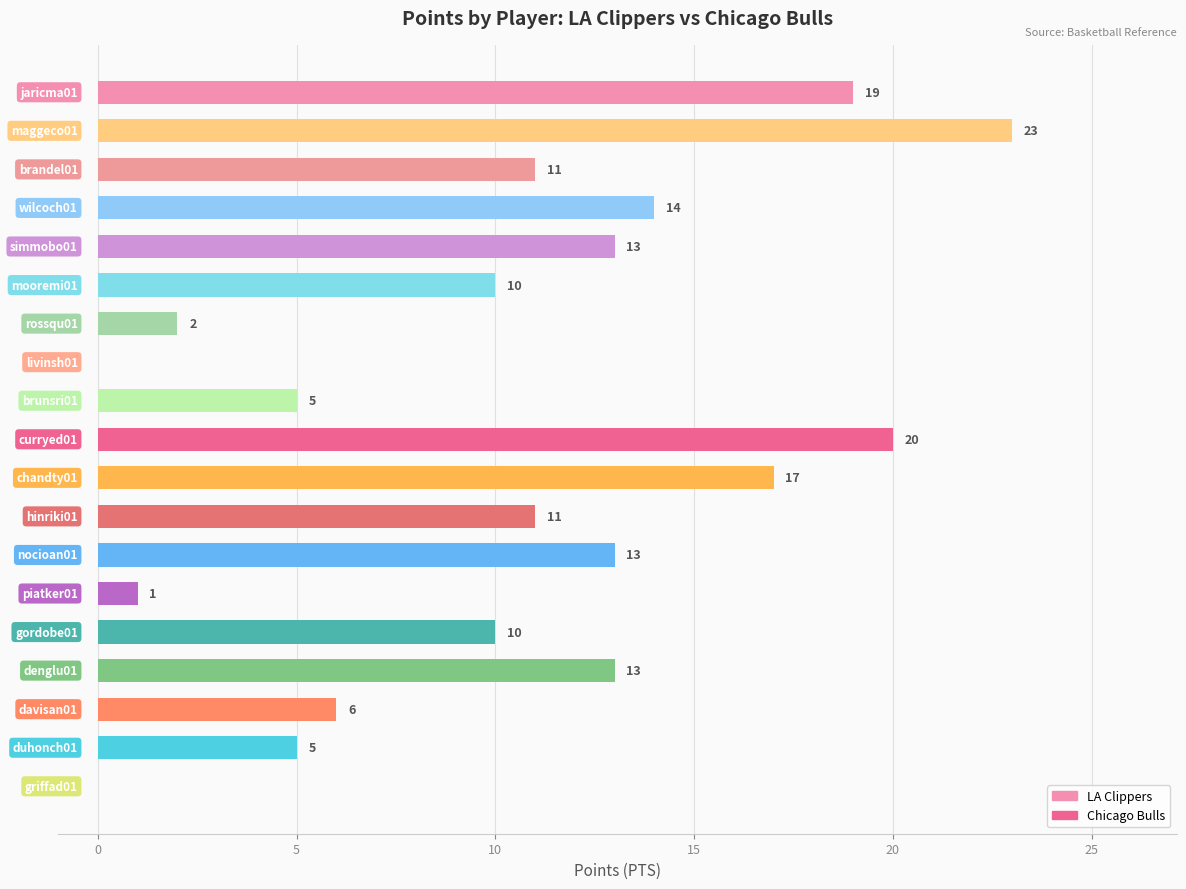

What is the sum of all values?

193